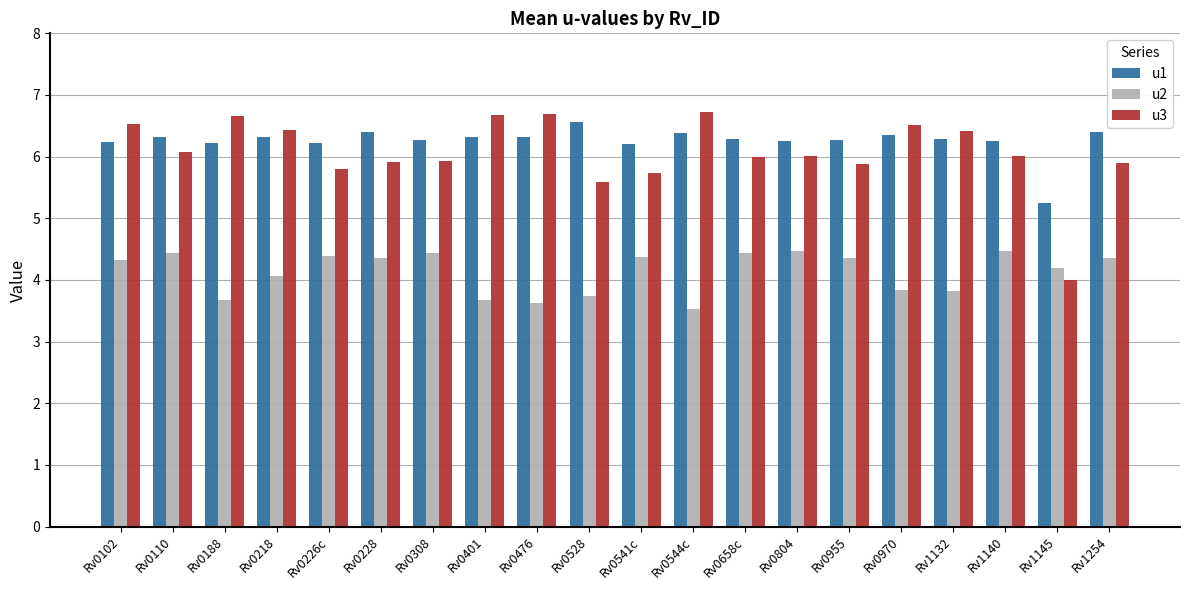

Rank the series at Rv0102 from lowest to highest value.

u2, u1, u3